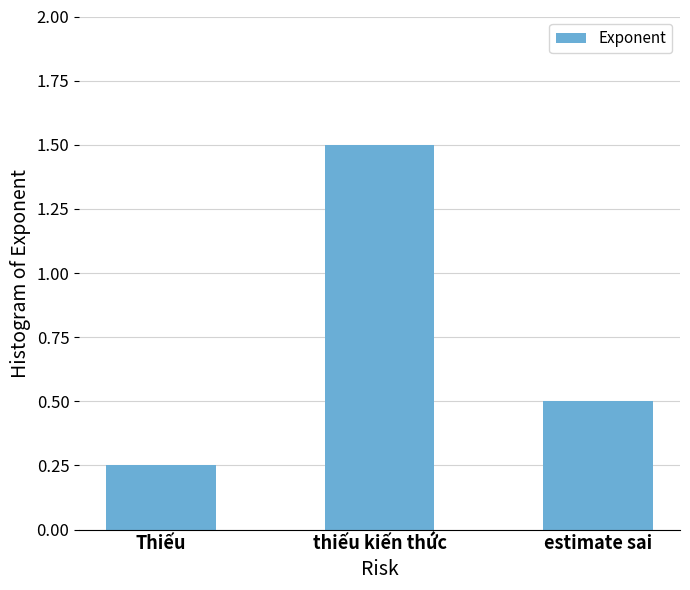

At which label is the value closest to 0?

Thiếu